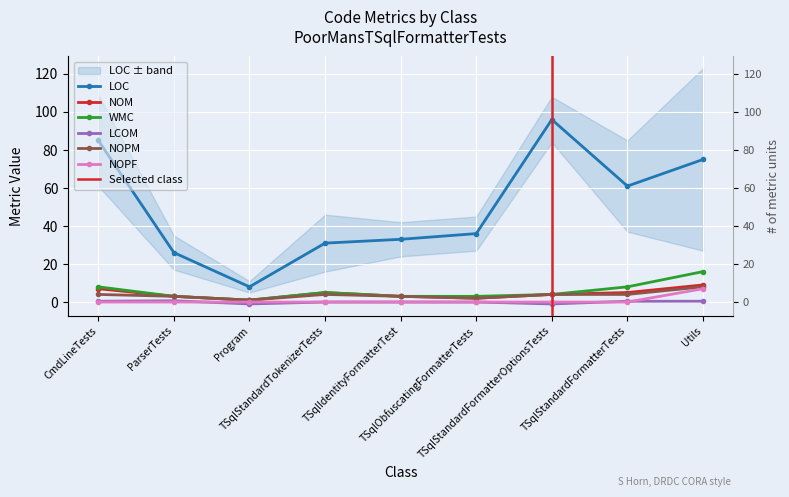

Between Program and TSqlStandardTokenizerTests, which series saw the biggest shift?

LOC